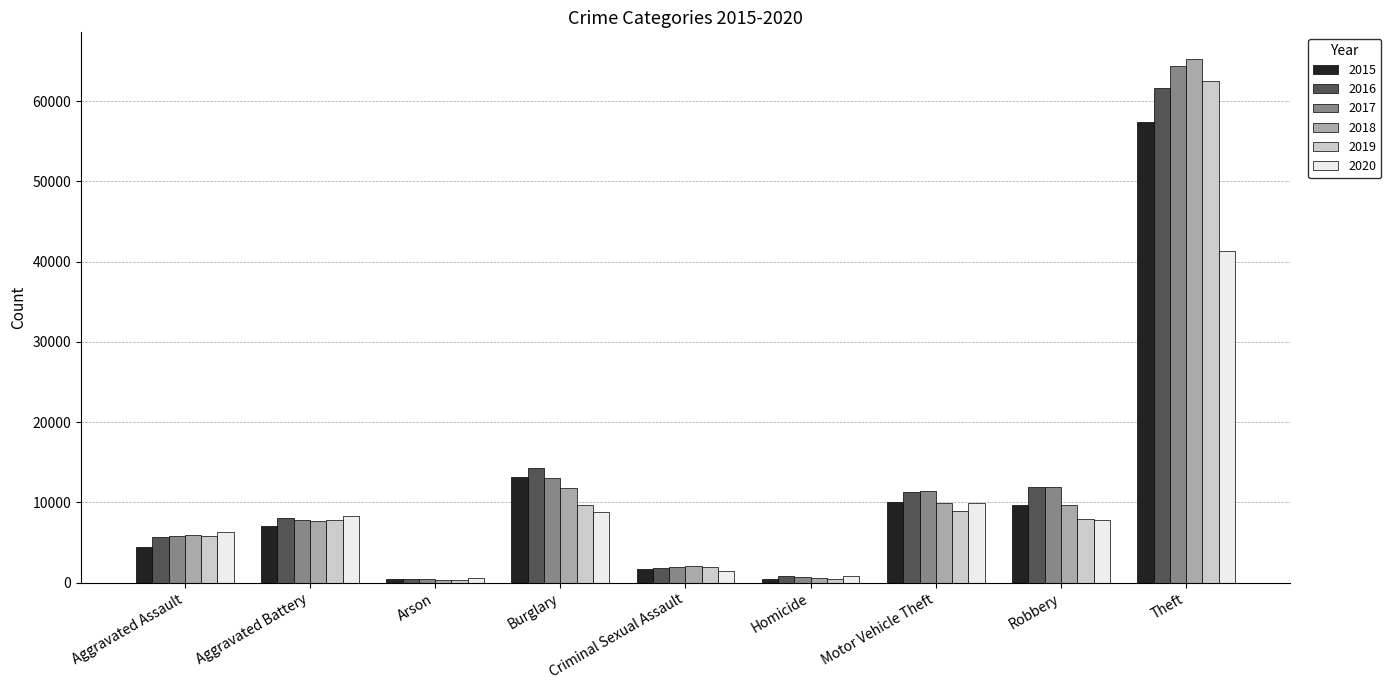

Which series has the largest range (max minus min)?

2018